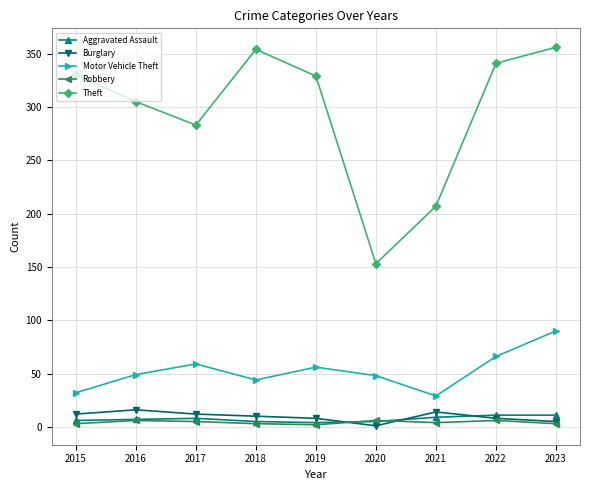

Where is the first local maximum for Theft?

2018